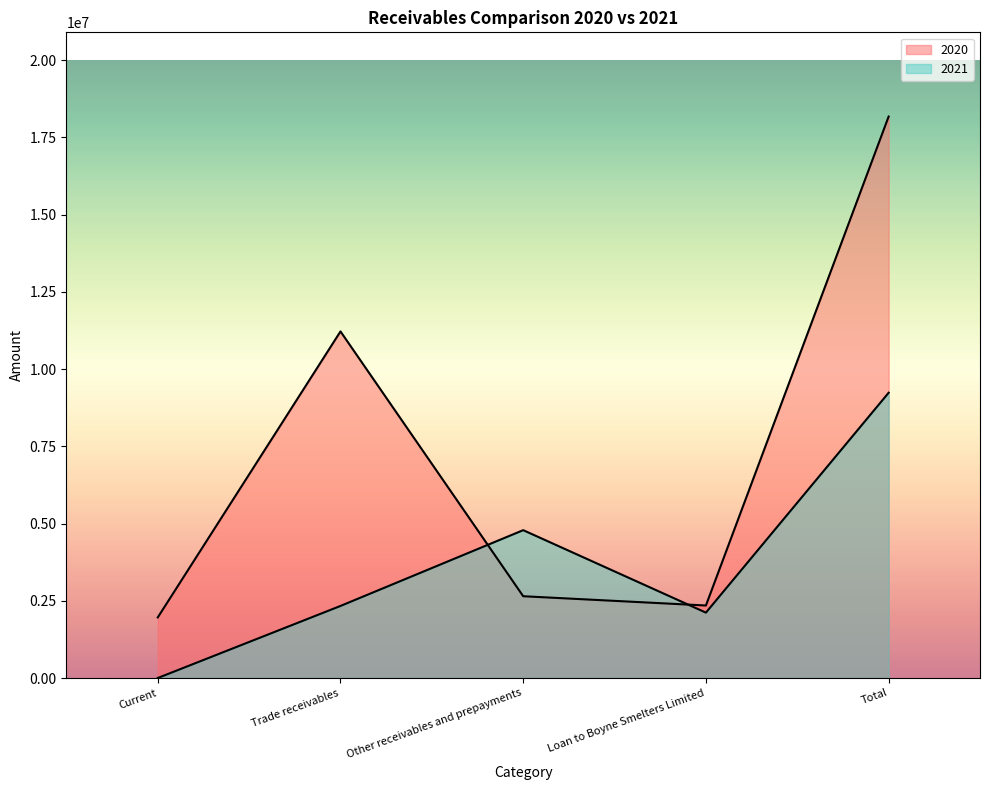

At which category does the chart reach its minimum across all series?

Current